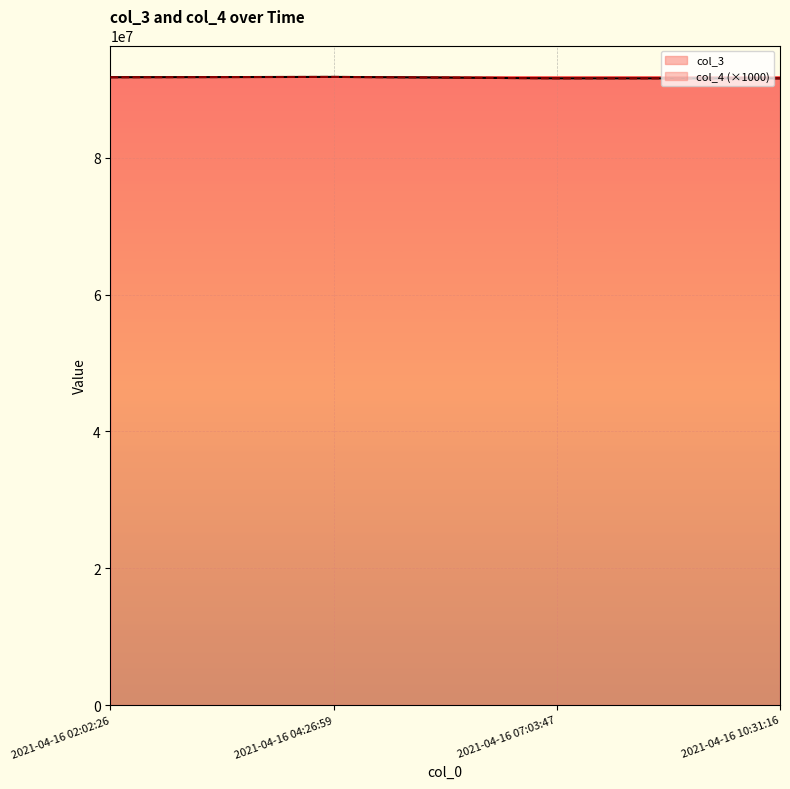

Where is col_3 nearest to the value 91750468?

2021-04-16 02:02:26